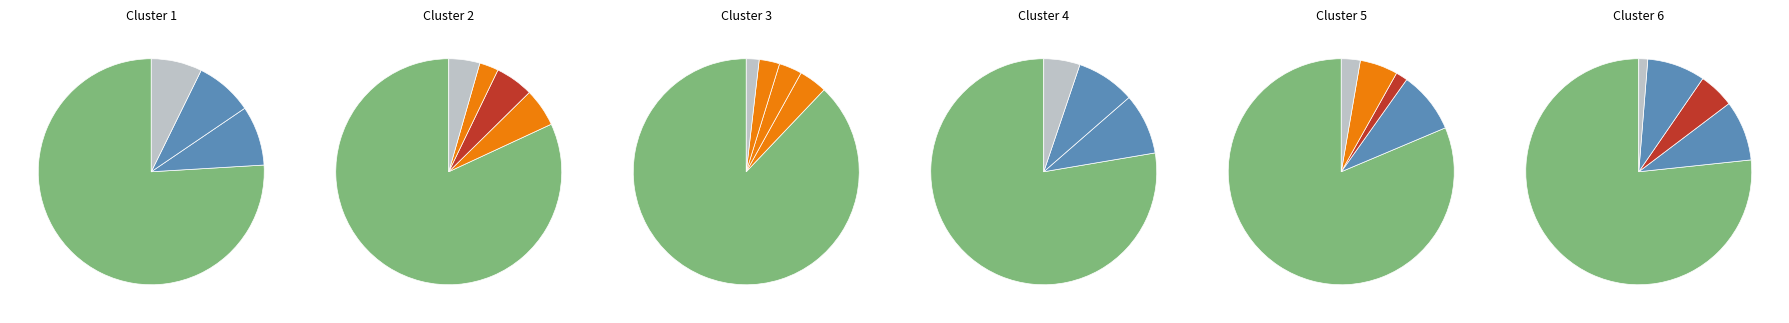

What is the largest slice in the pie chart?

JCB INDIA LIMITED